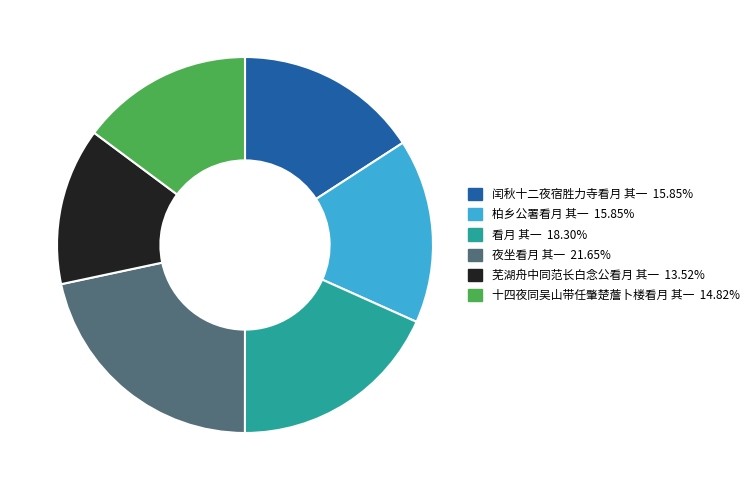

Which category has the biggest portion of the pie?

夜坐看月 其一